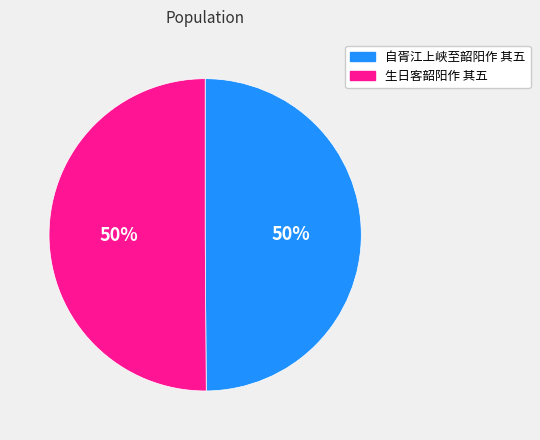

To the nearest percent, what percentage of the pie is 生日客韶阳作 其五?

50%